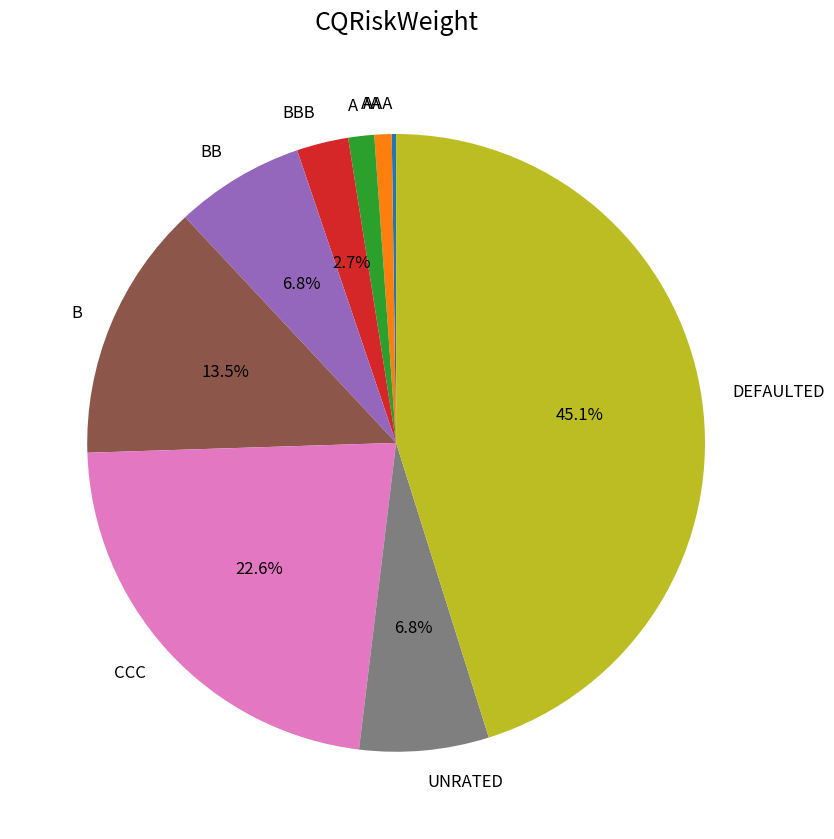

Which slice is the largest?

DEFAULTED